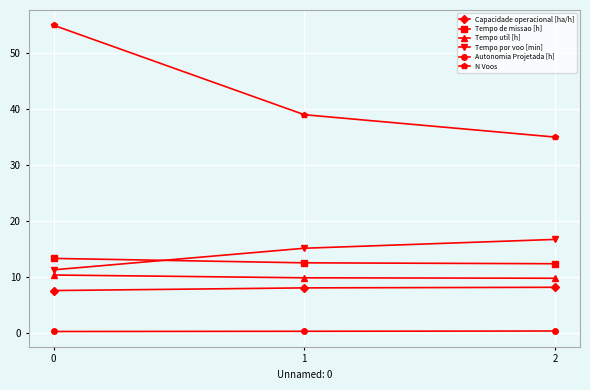

The value of Tempo de missao [h] at 0 is 6.1. True or false?

False